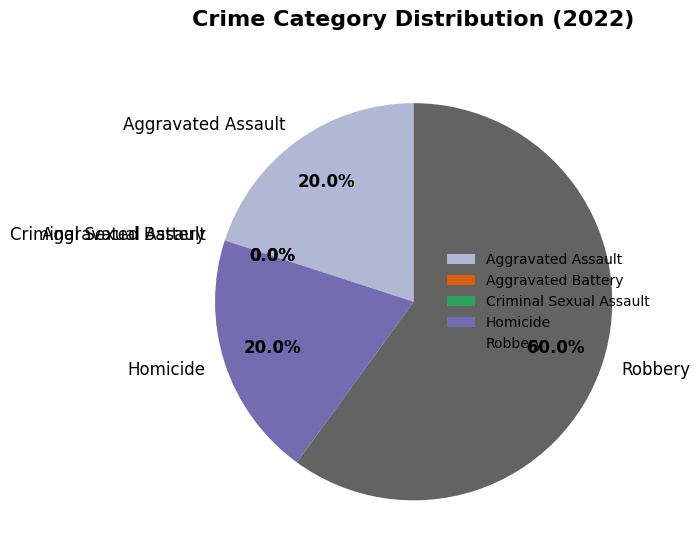

Which category has the smallest portion of the pie?

Aggravated Battery